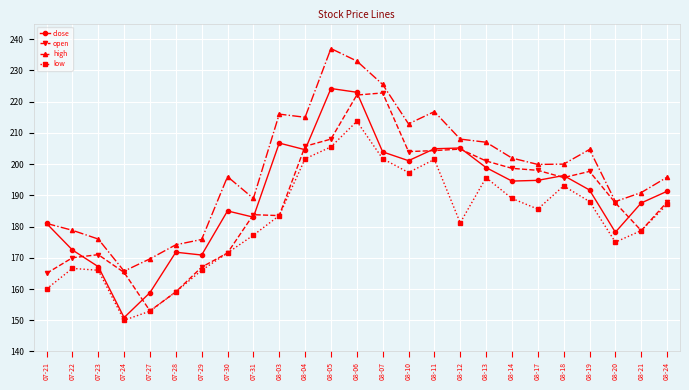

How many series are shown in this chart?

4